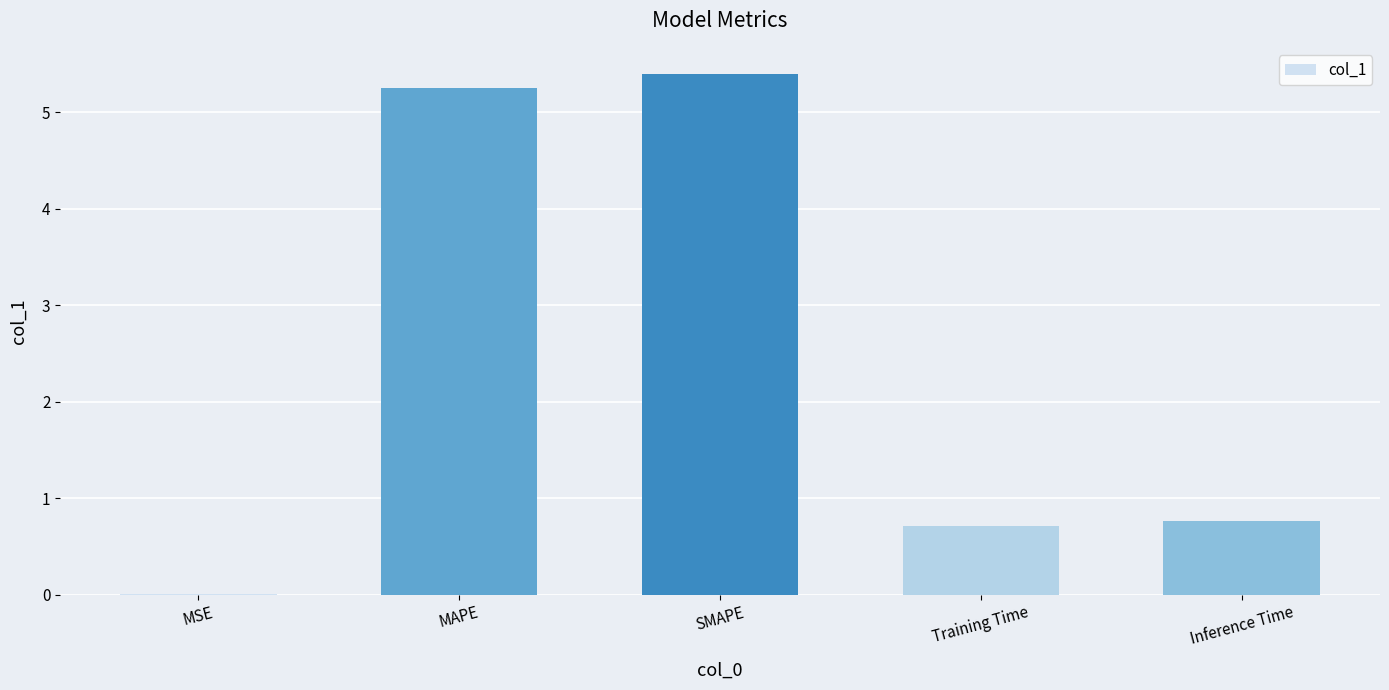

What is the sum of all values?

12.1